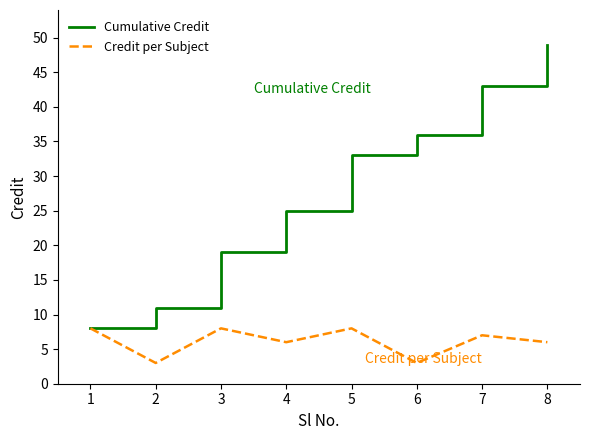

Reading left to right, transcribe all the data shown in this chart.

Cumulative Credit: 8	11	19	25	33	36	43	49
Credit per Subject: 8	3	8	6	8	3	7	6